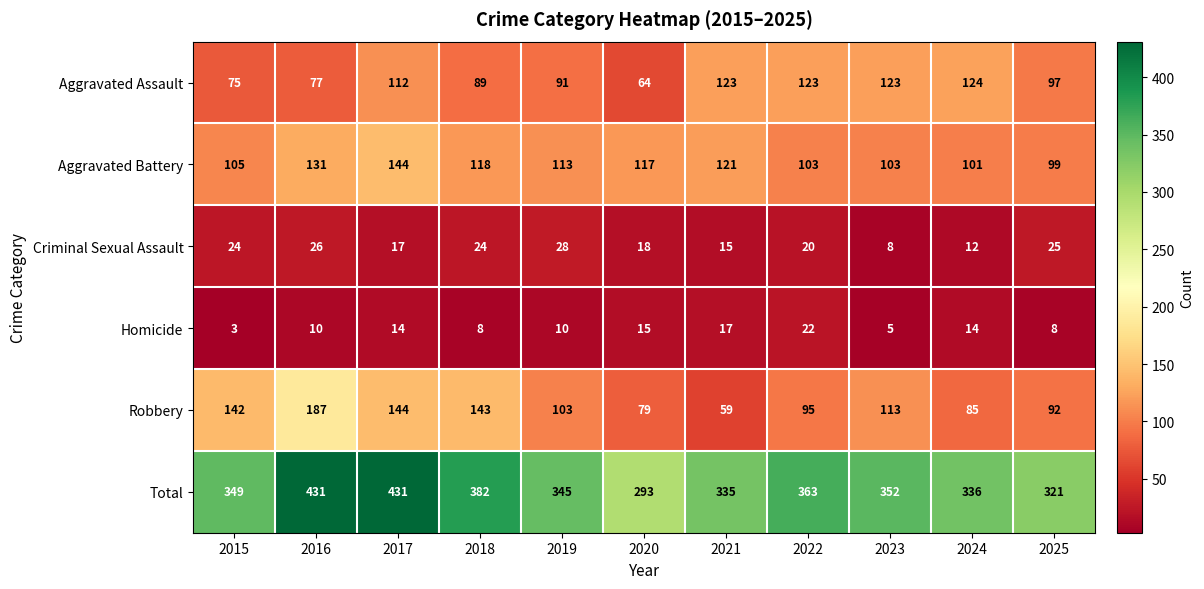

At how many categories does at least one series exceed 105?

11